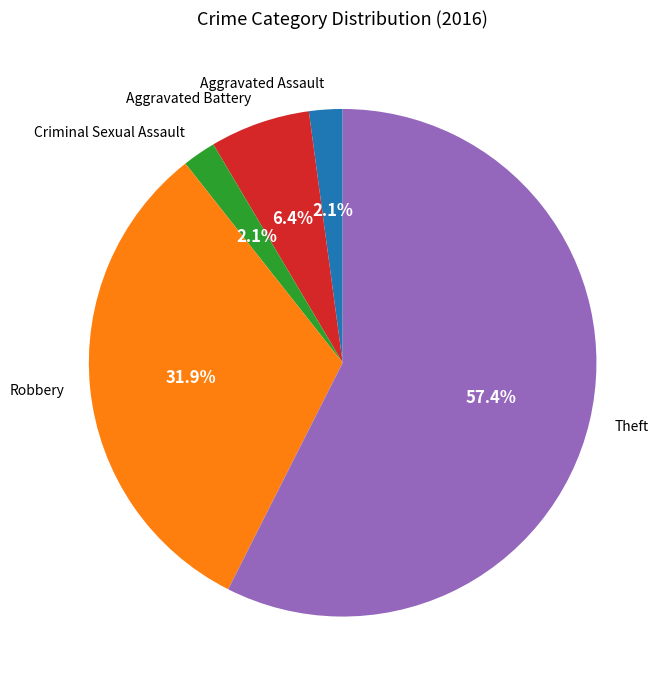

Which slice represents more than half of the pie?

Theft